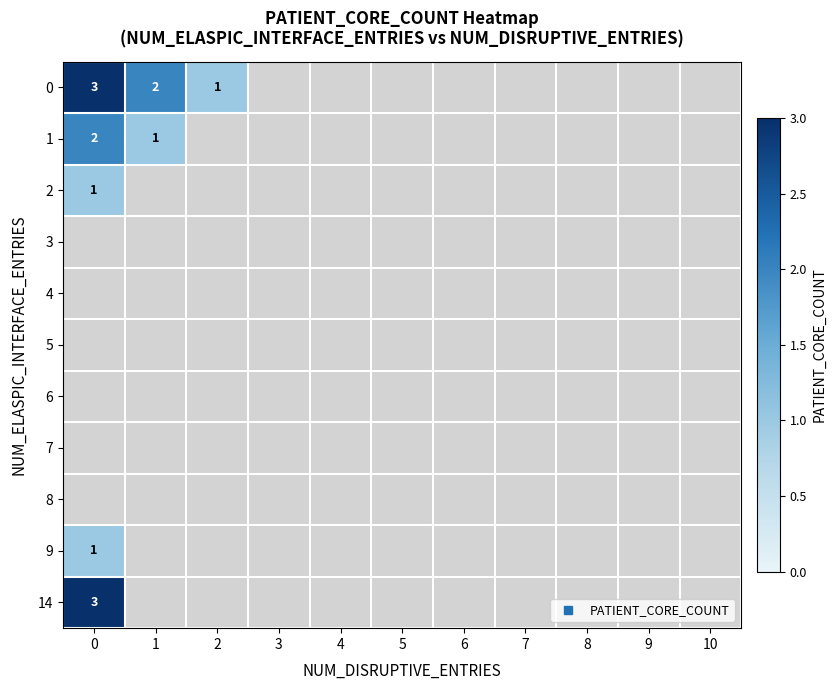

Is the value of 2 at 4 greater than the value of 7 at 9?

No